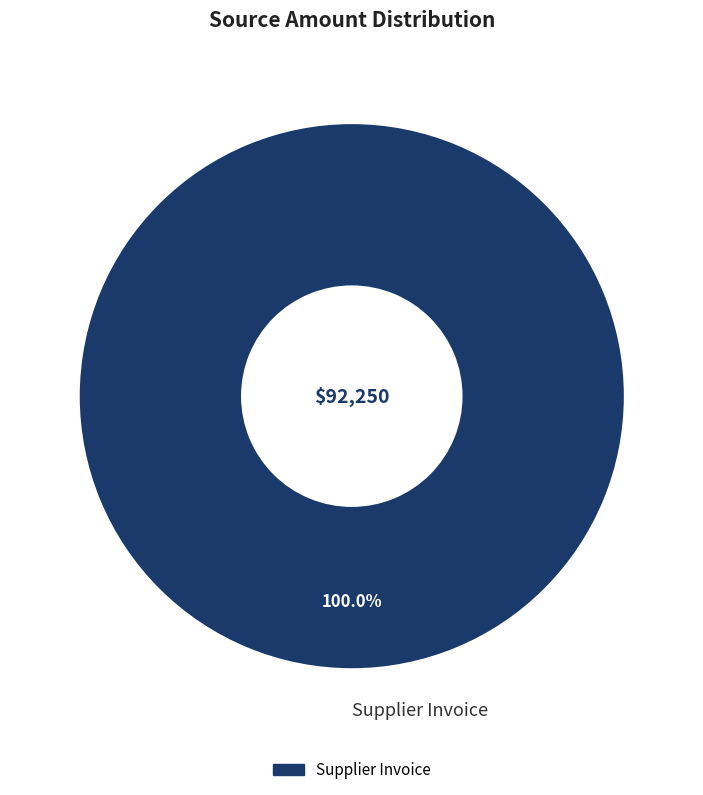

What is the majority slice?

Supplier Invoice